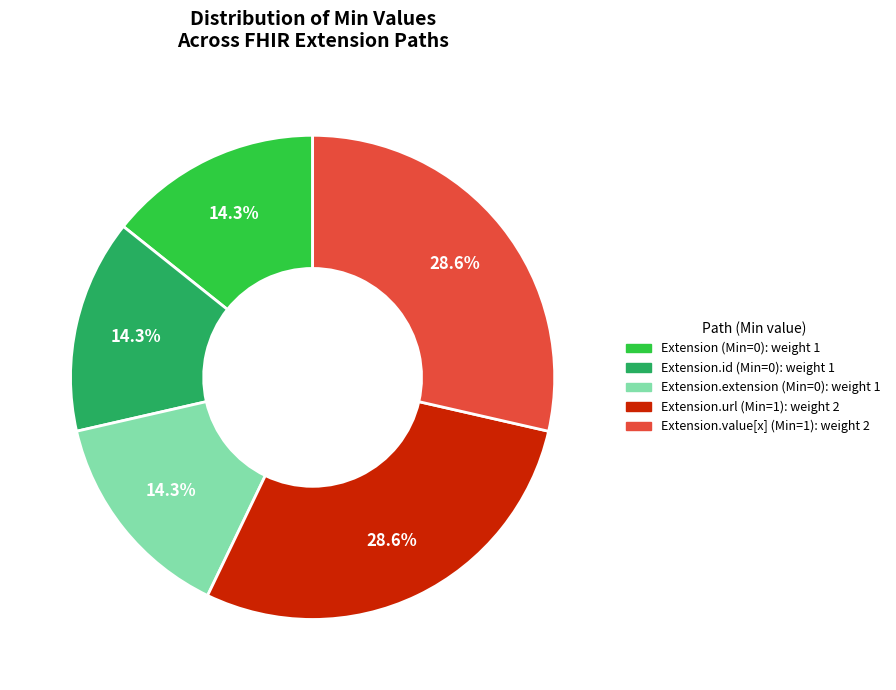

Does any single category account for the majority?

No